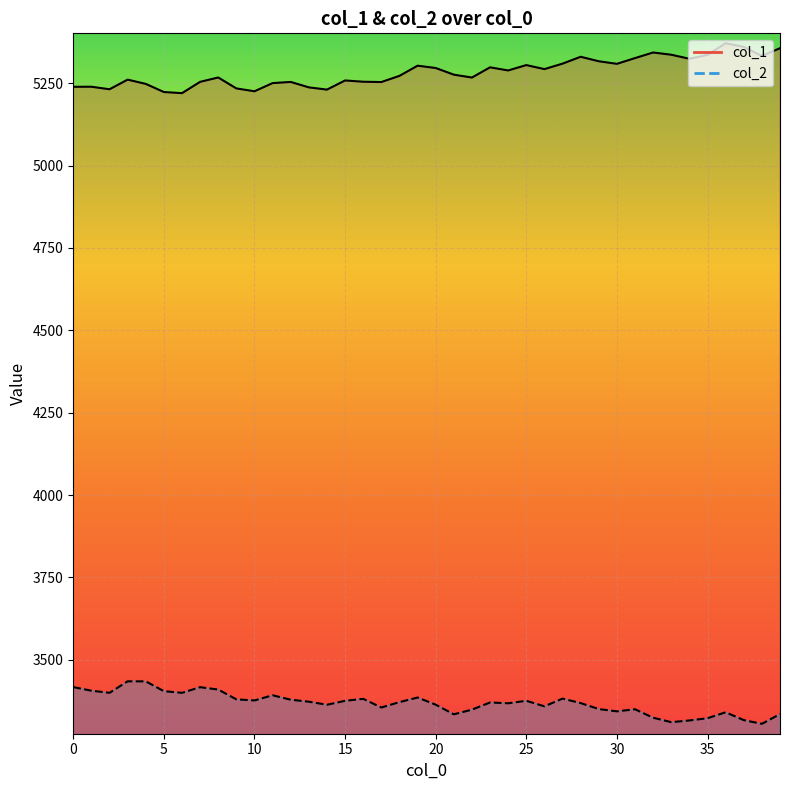

True or false: col_2 and col_1 cross at least once.

False